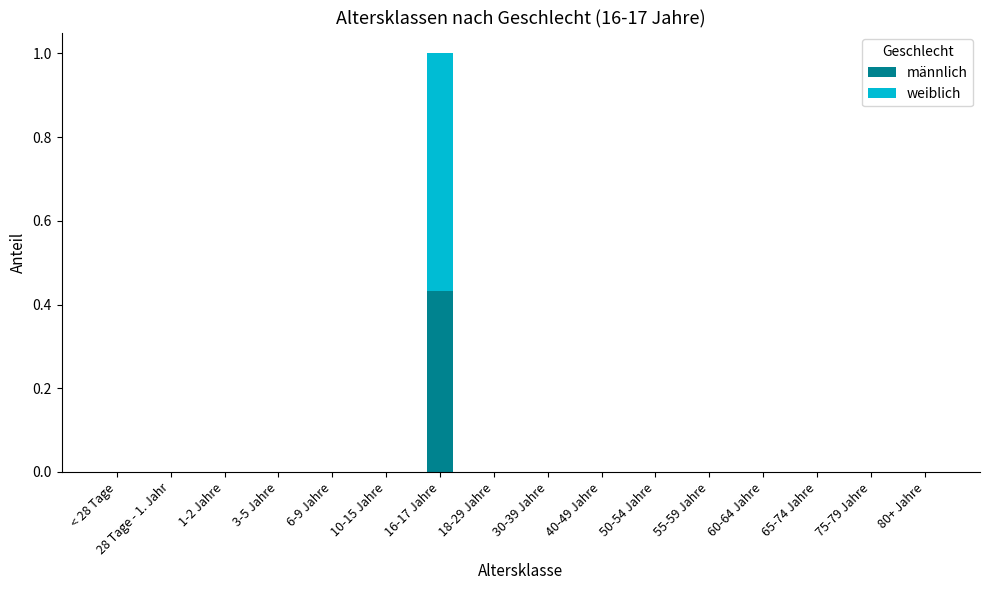

What are all the series names shown in the legend?

männlich, weiblich